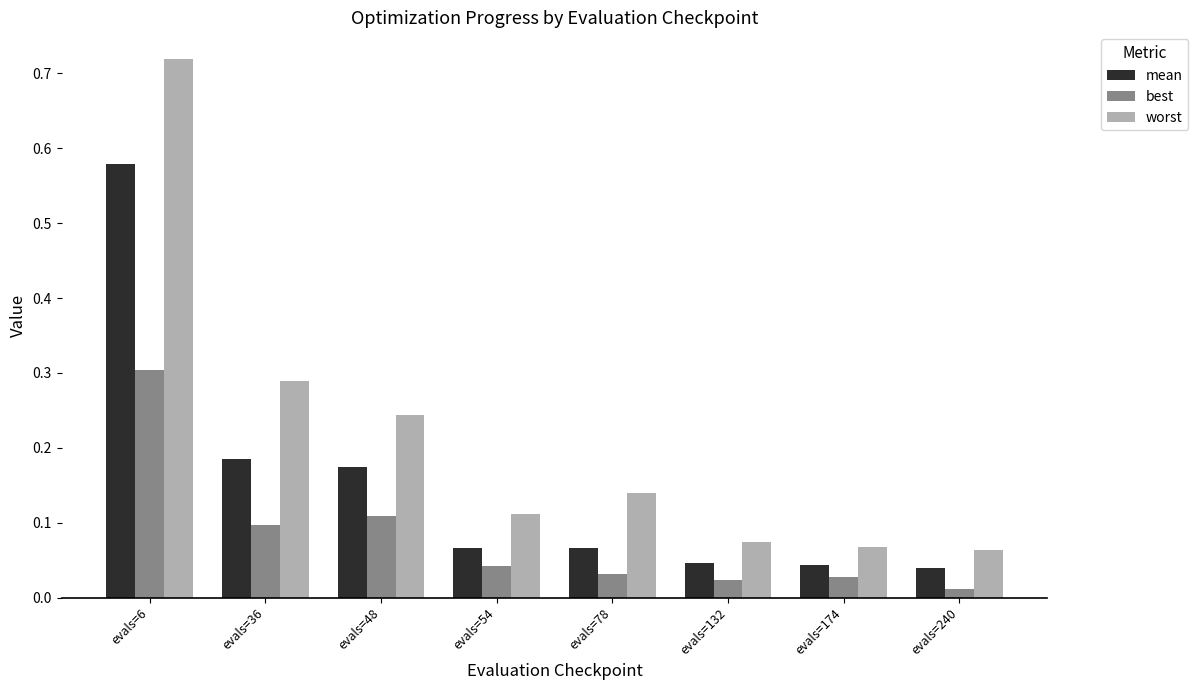

List the series in order of their overall mean, lowest first.

best, mean, worst